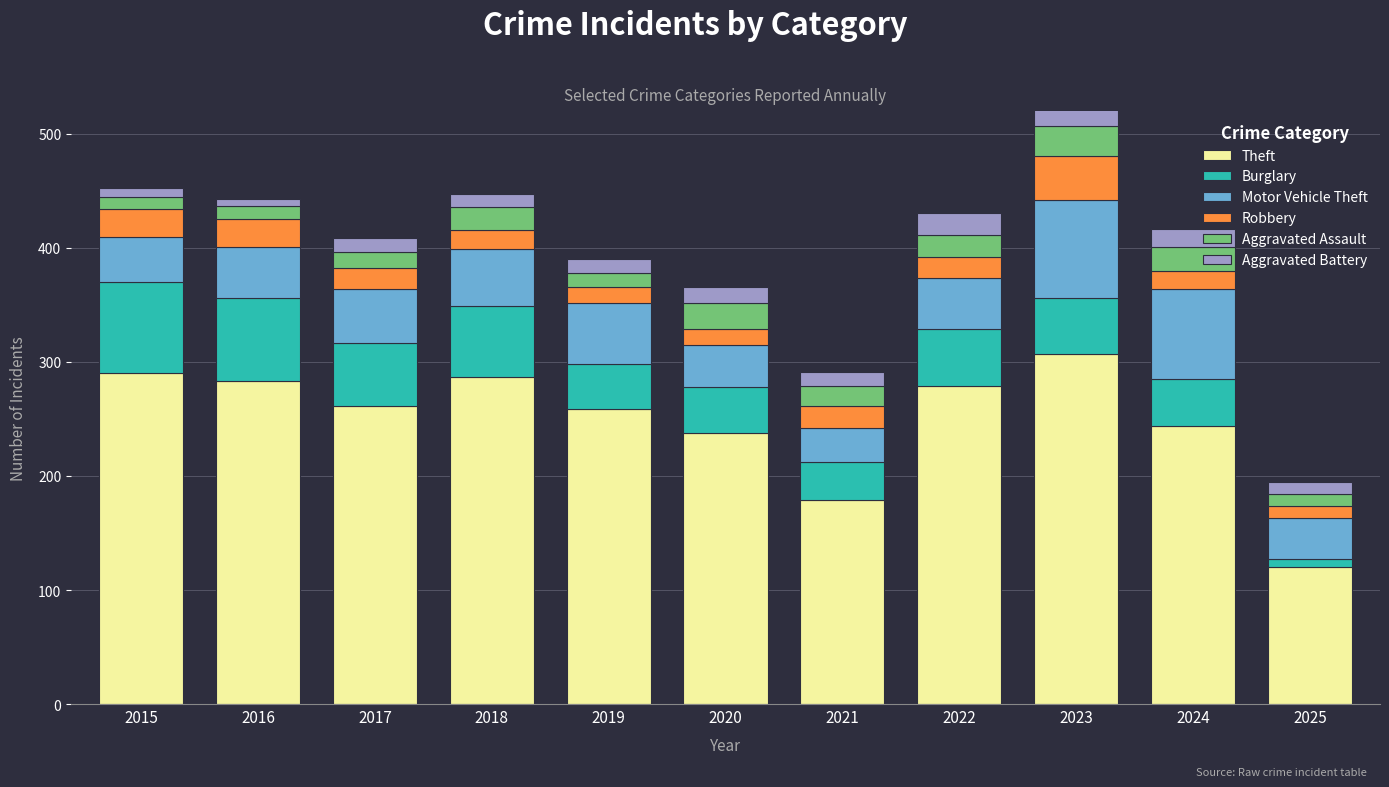

Reading left to right, transcribe all the data shown in this chart.

Theft: 290	283	261	287	259	238	179	279	307	244	120
Burglary: 80	73	56	62	39	40	33	50	49	41	7
Motor Vehicle Theft: 40	45	47	50	54	37	30	45	86	79	36
Robbery: 24	24	18	17	14	14	19	18	39	16	11
Aggravated Assault: 11	12	14	20	12	23	18	19	26	21	10
Aggravated Battery: 8	6	13	11	12	14	12	20	23	16	11